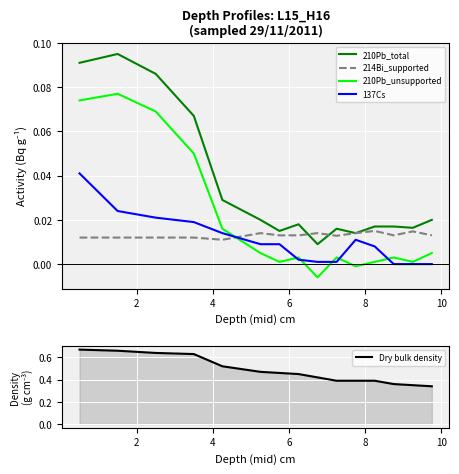

True or false: 210Pb_unsupported and 214Bi_supported intersect in this chart.

True